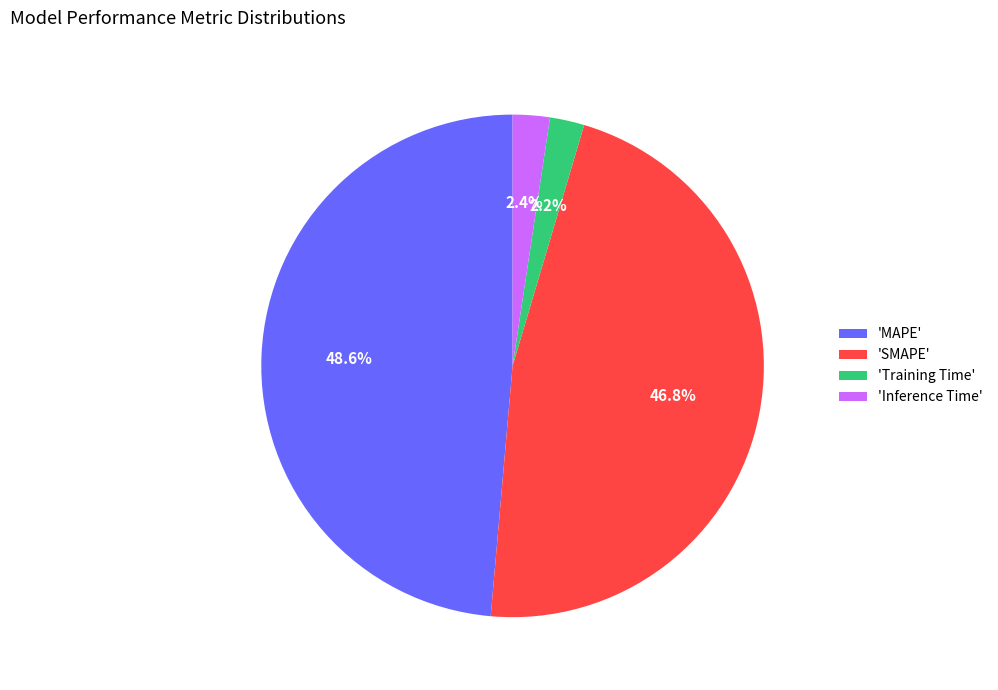

Does 'Training Time' represent more than half of the total?

No